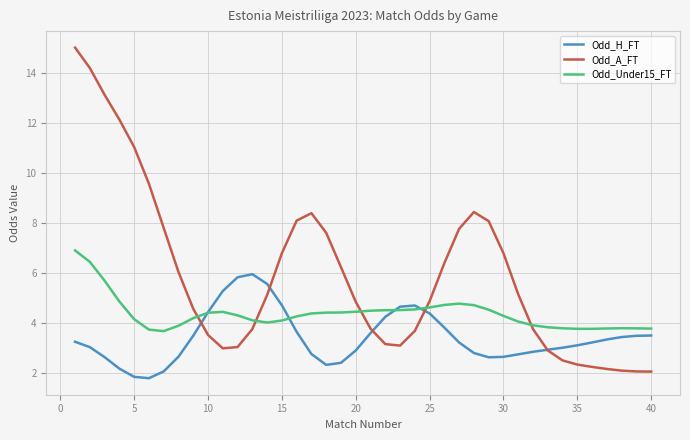

How many intersections are there between Odd_Under15_FT and Odd_A_FT?

5